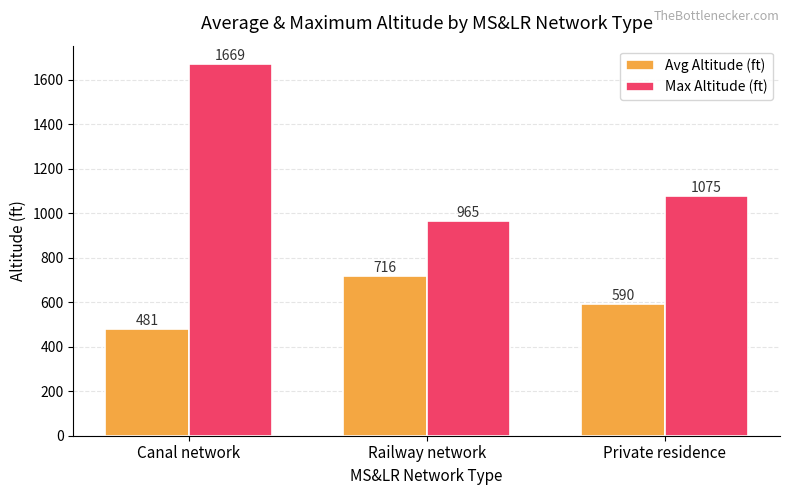

What are all the series names shown in the legend?

Avg Altitude (ft), Max Altitude (ft)